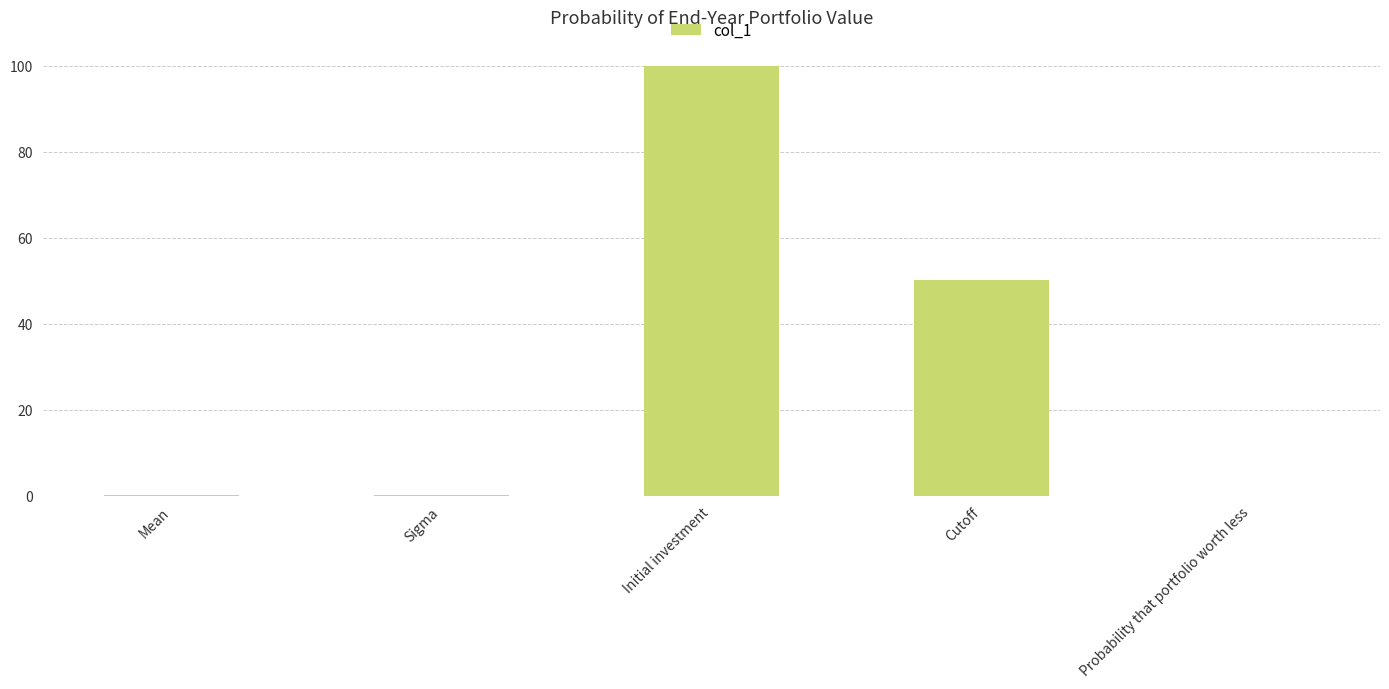

True or false: the data shows 33.4 at Cutoff.

False